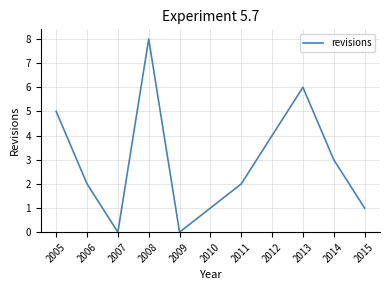

Read the value at 2006.

2